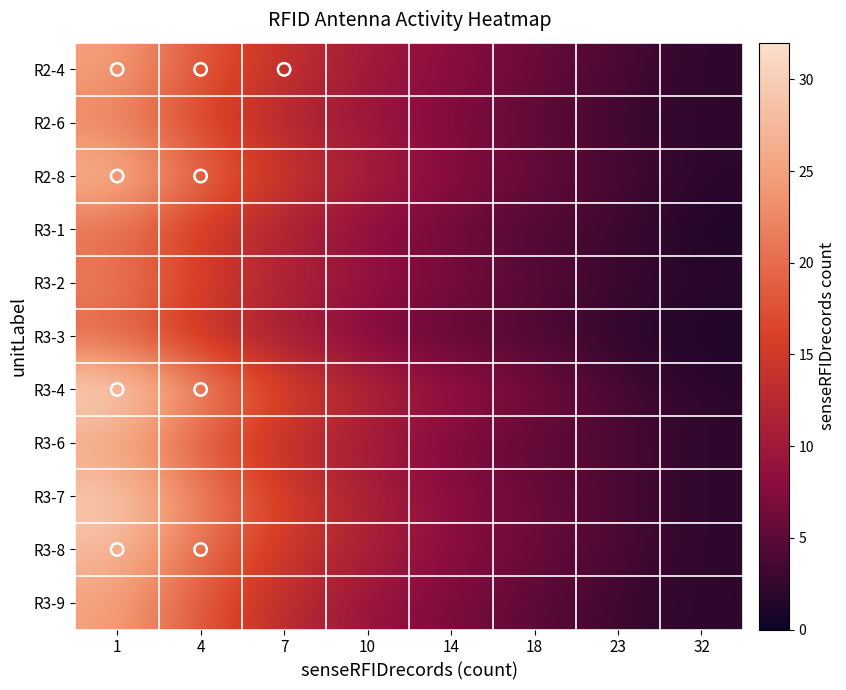

How many data points in R3-6 are less than 10?

4